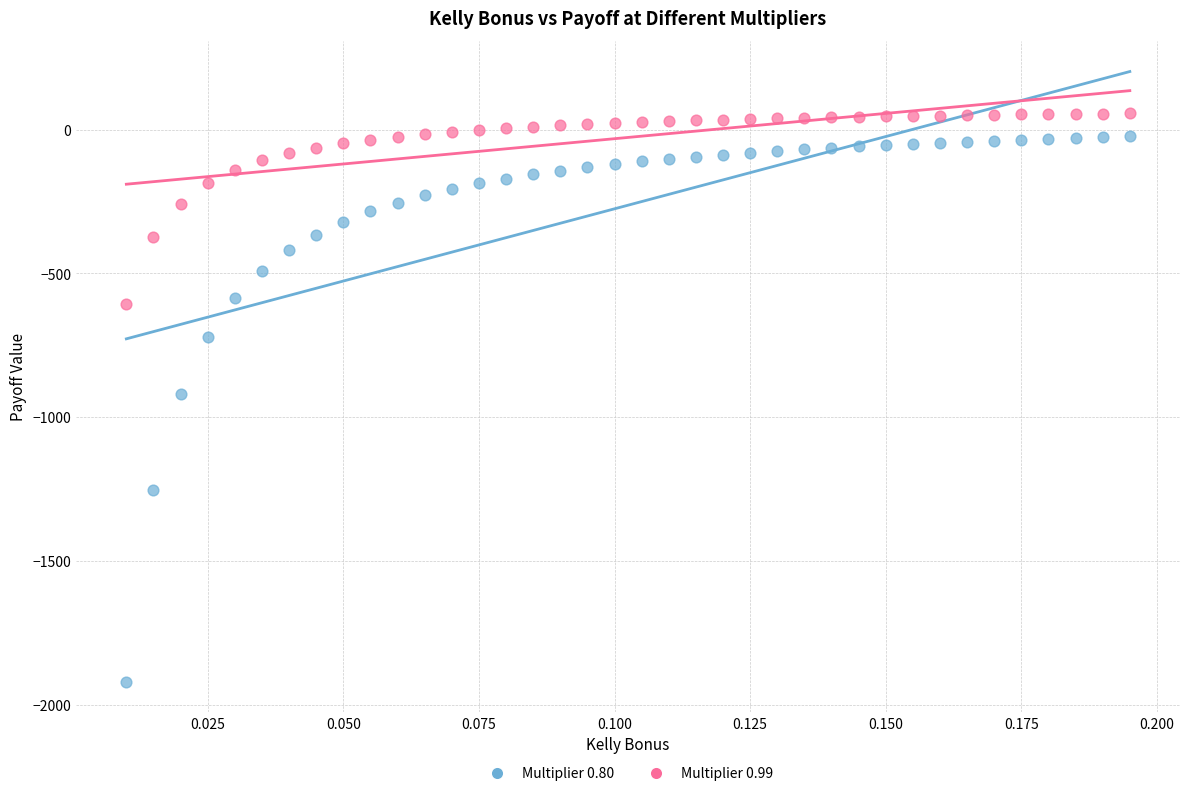

Which series reaches the minimum Y coordinate?

Multiplier 0.80